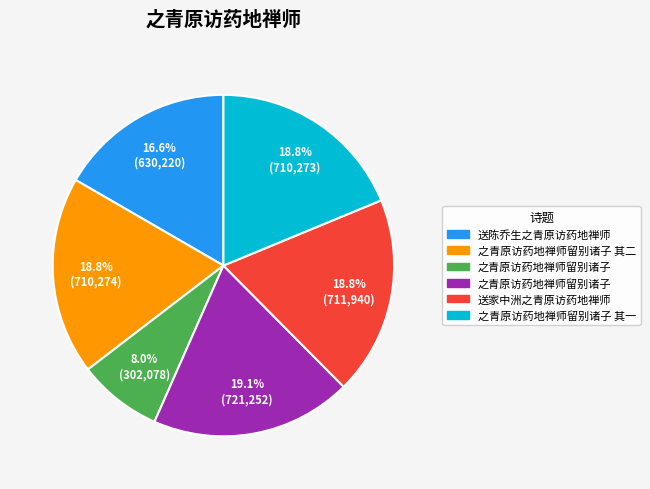

To the nearest percent, what is the average slice percentage?

17%